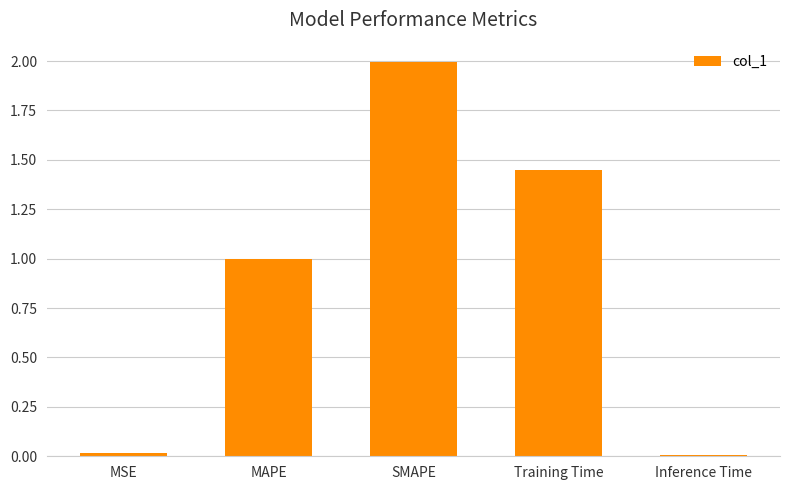

The chart shows a value of 0.3 at MAPE. True or false?

False